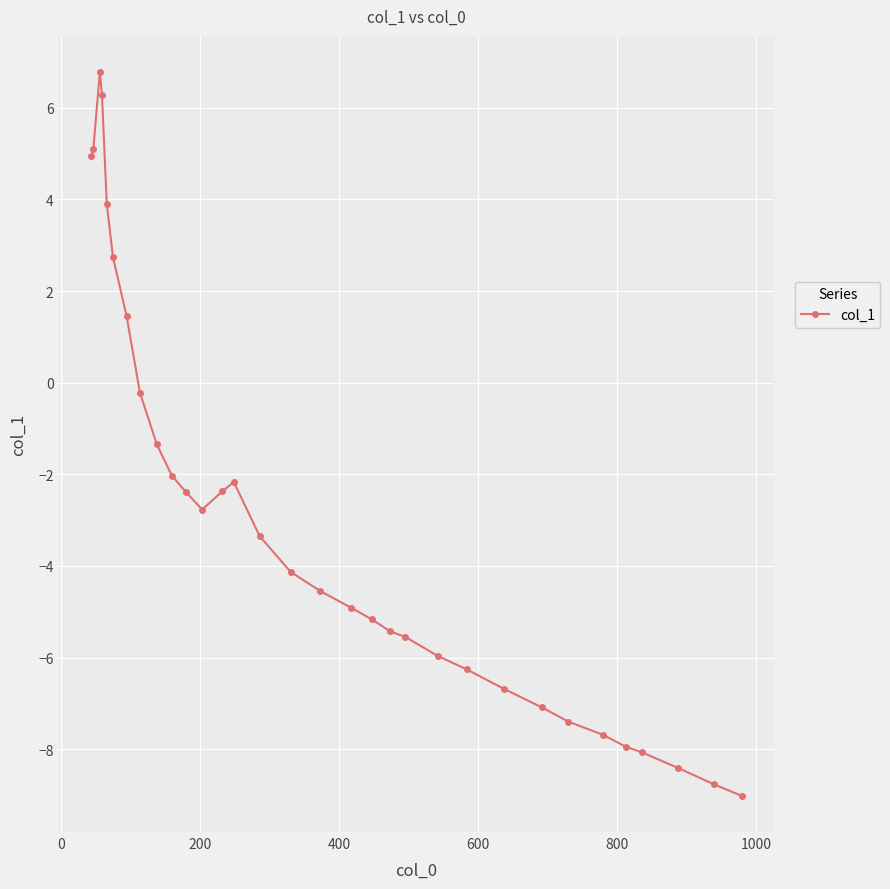

What is the value of the 22nd point from the left?

-6.0